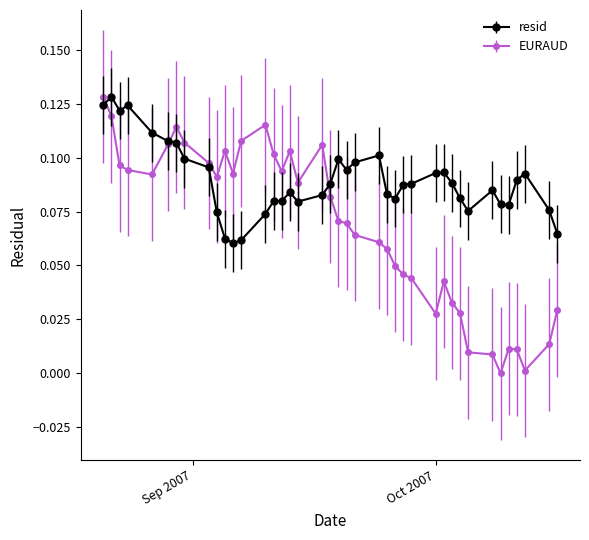

True or false: resid has more than 0 points higher than both neighbors.

True